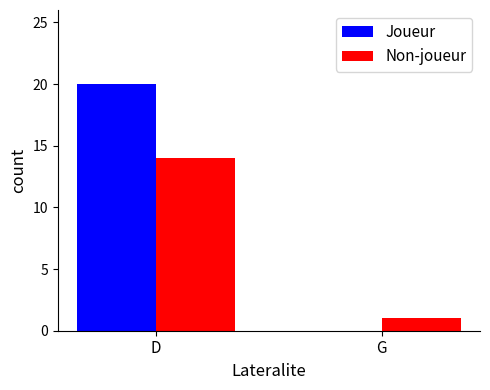

Is it true that Joueur equals 20 at D?

True